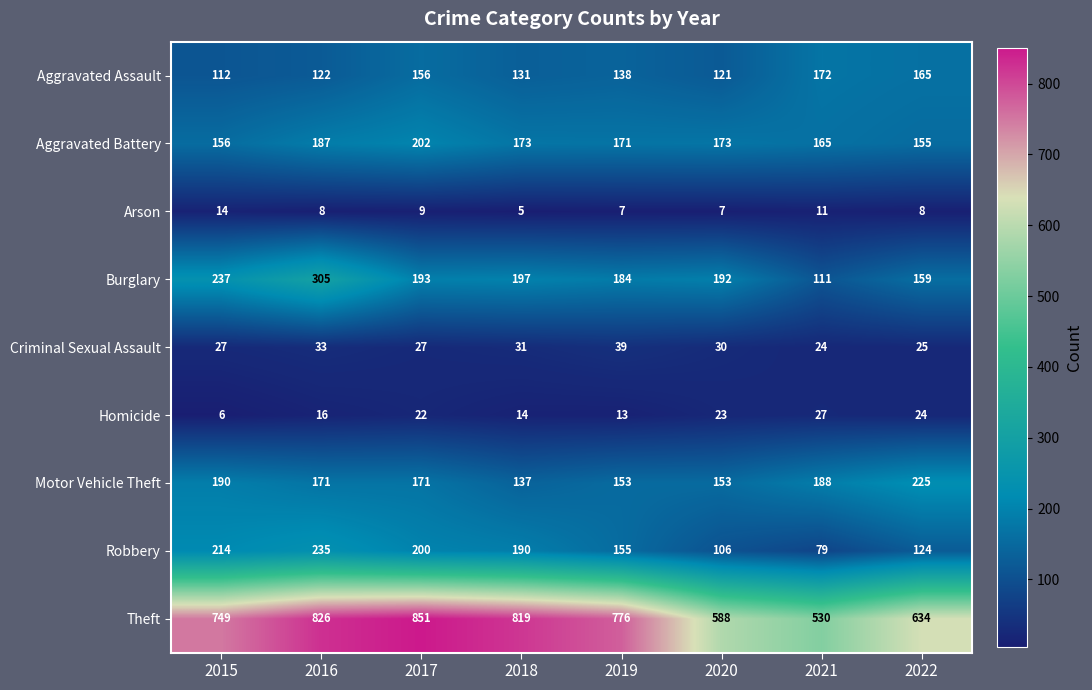

At which category does the chart reach its peak across all series?

2017